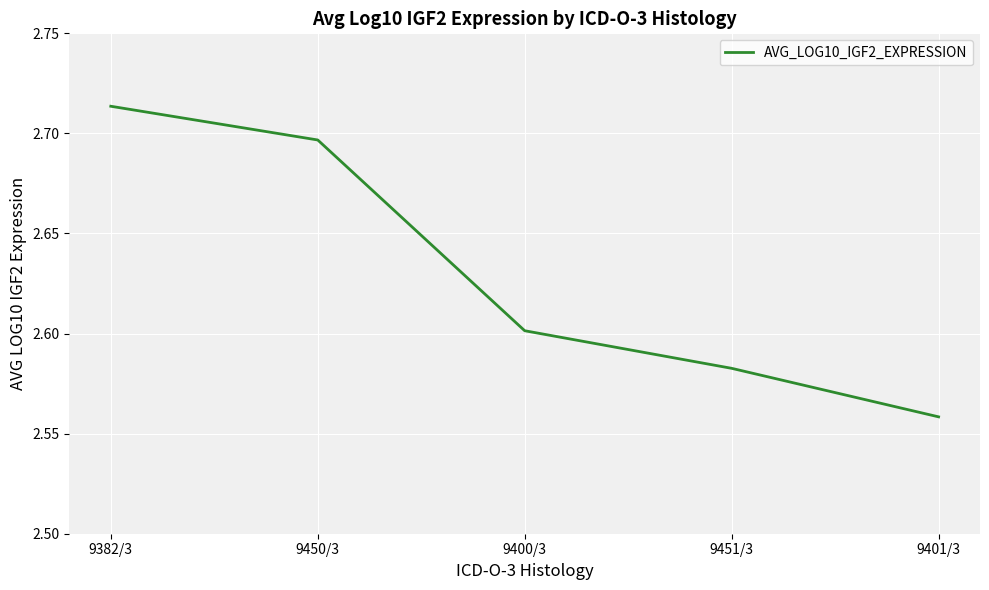

List the labels in order of value, smallest first.

9401/3, 9451/3, 9400/3, 9450/3, 9382/3